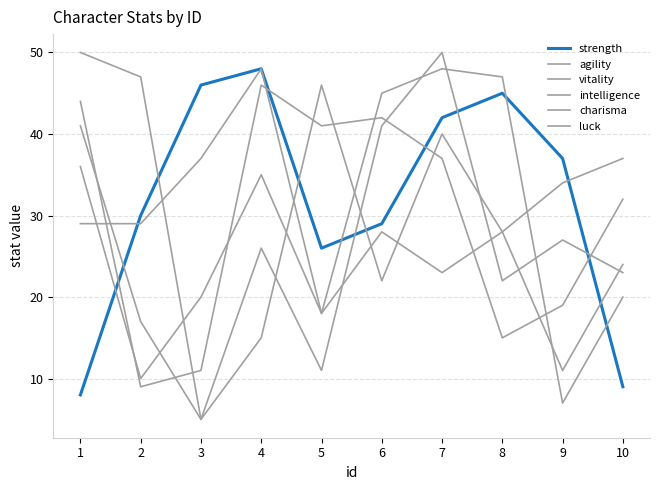

At which label is vitality closest to 27?

10